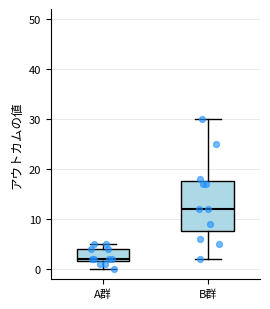

Where is the lower edge of the box for B群 on the y-axis? The values are not printed on the chart, so give them approximately, as read against the axis.

8